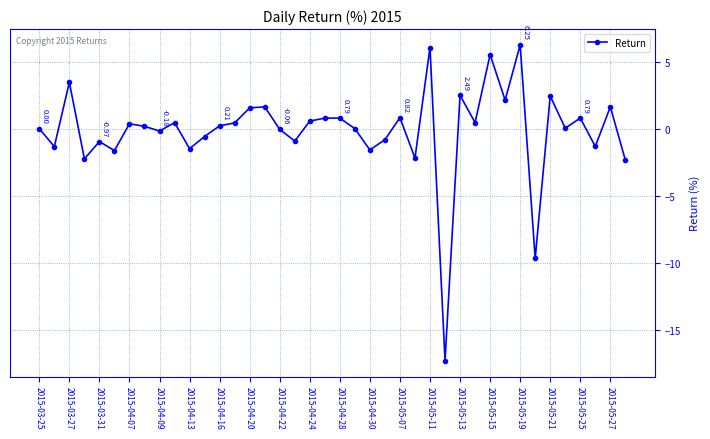

What is the sum of all values?

-5.7